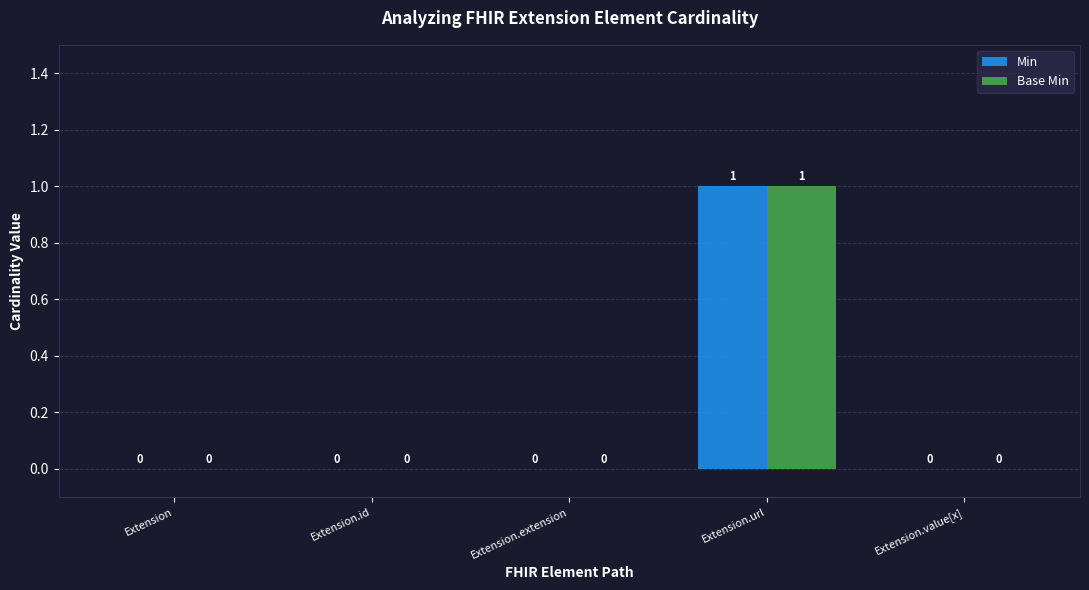

What is the maximum value shown in the chart?

1